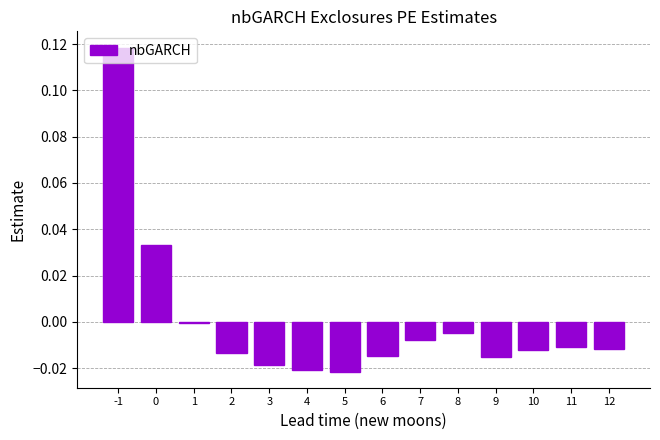

Is it true that the value at 0 is 0.1?

False